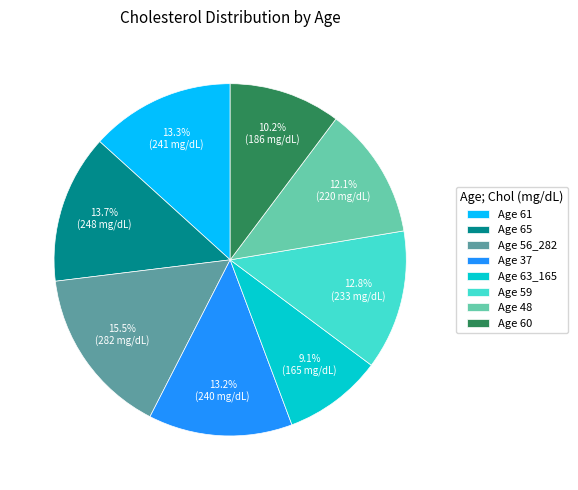

How much of the chart is everything except Age 65?

86.3%